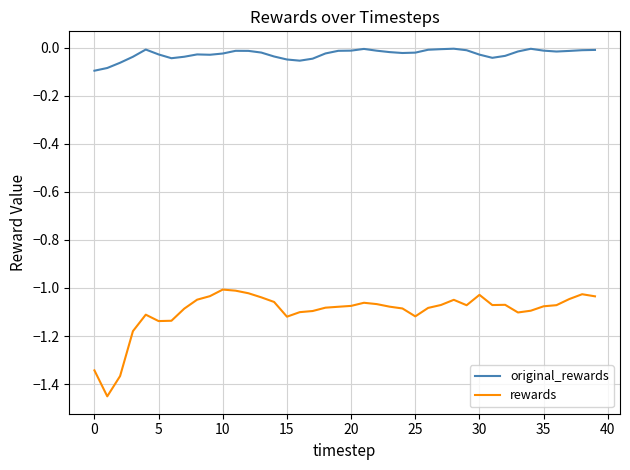

List the series in order of their peak value, highest first.

original_rewards, rewards